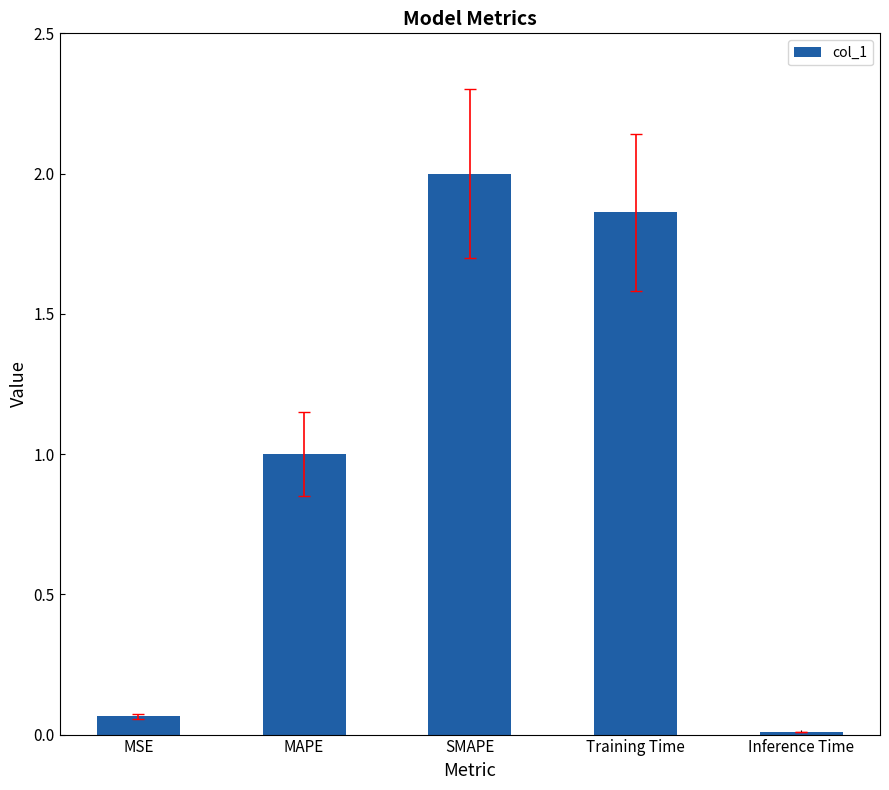

True or false: the data shows 1.0 at MAPE.

True